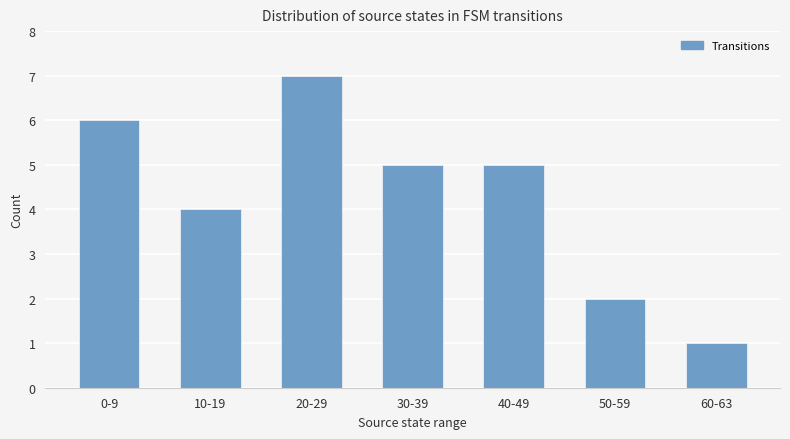

What is the label of the 1st bar from the left?

0-9